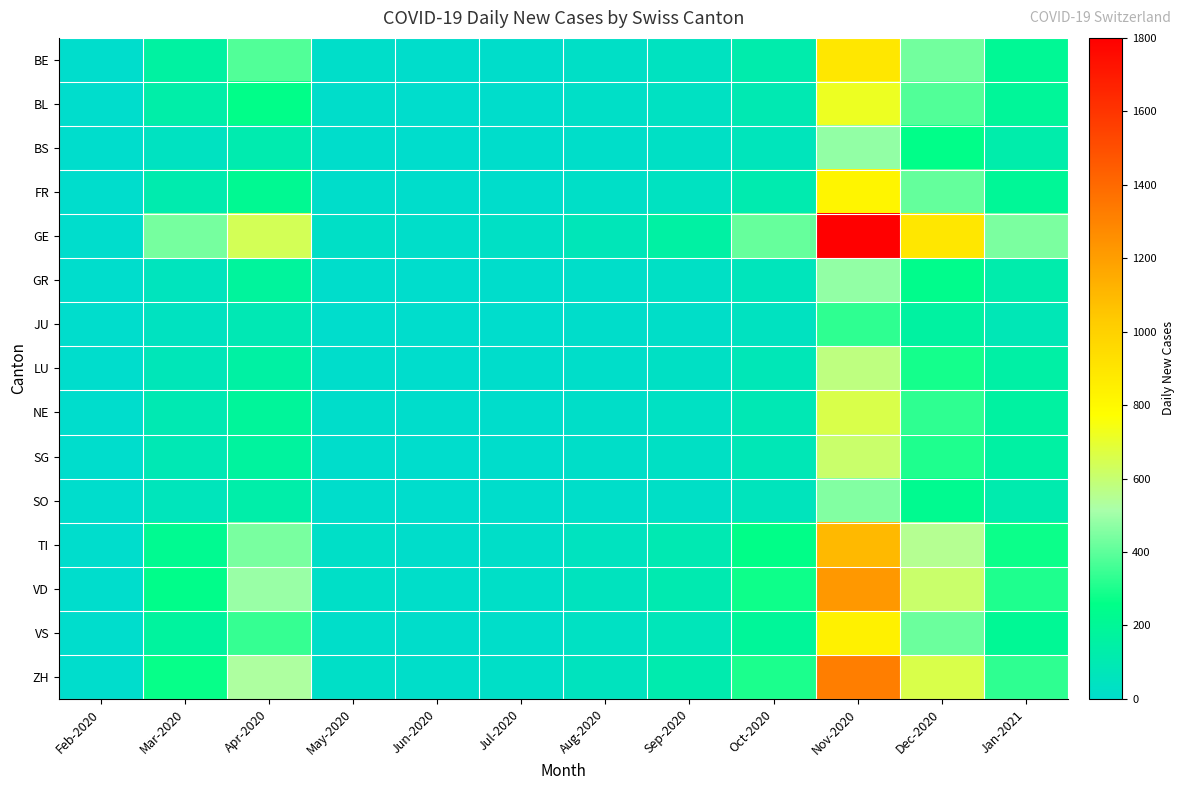

What is the total value across all series at Sep-2020?

861